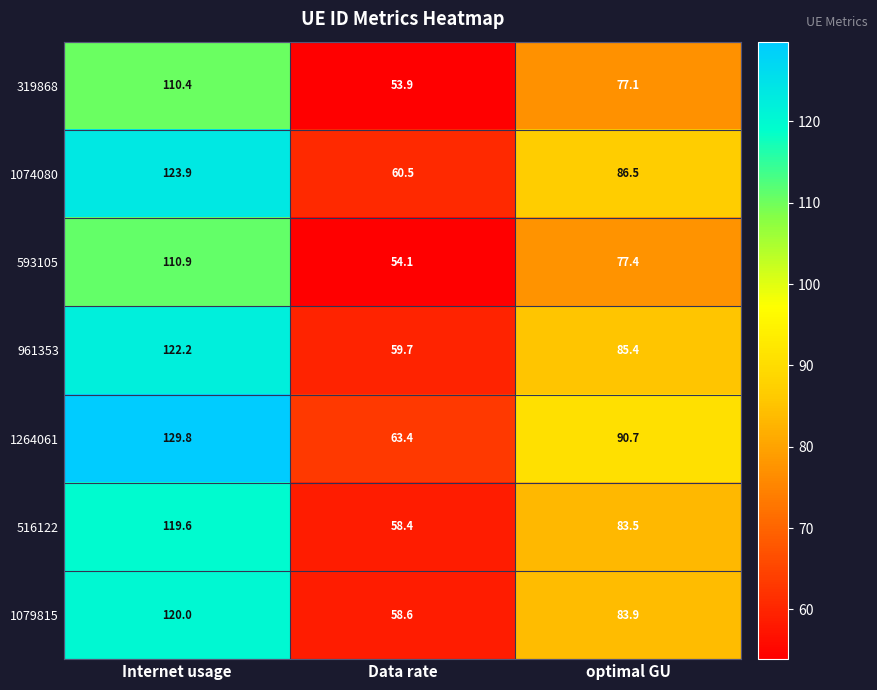

How many categories are shown in the chart?

3